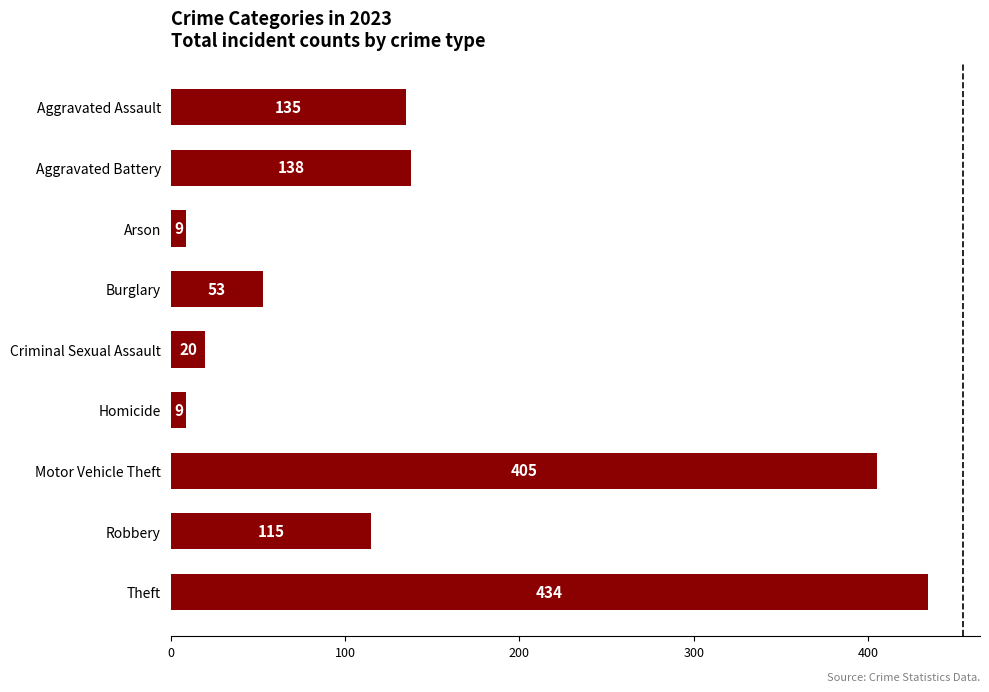

What is the difference between the values at Robbery and Criminal Sexual Assault?

95